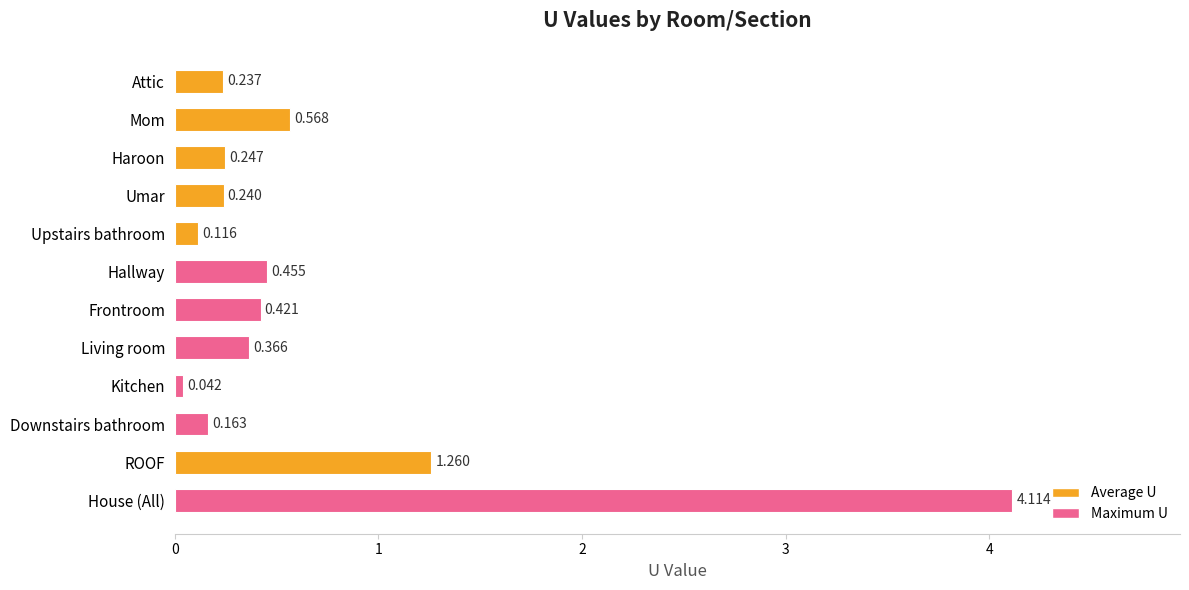

Between Hallway and Downstairs bathroom, which is larger?

Hallway